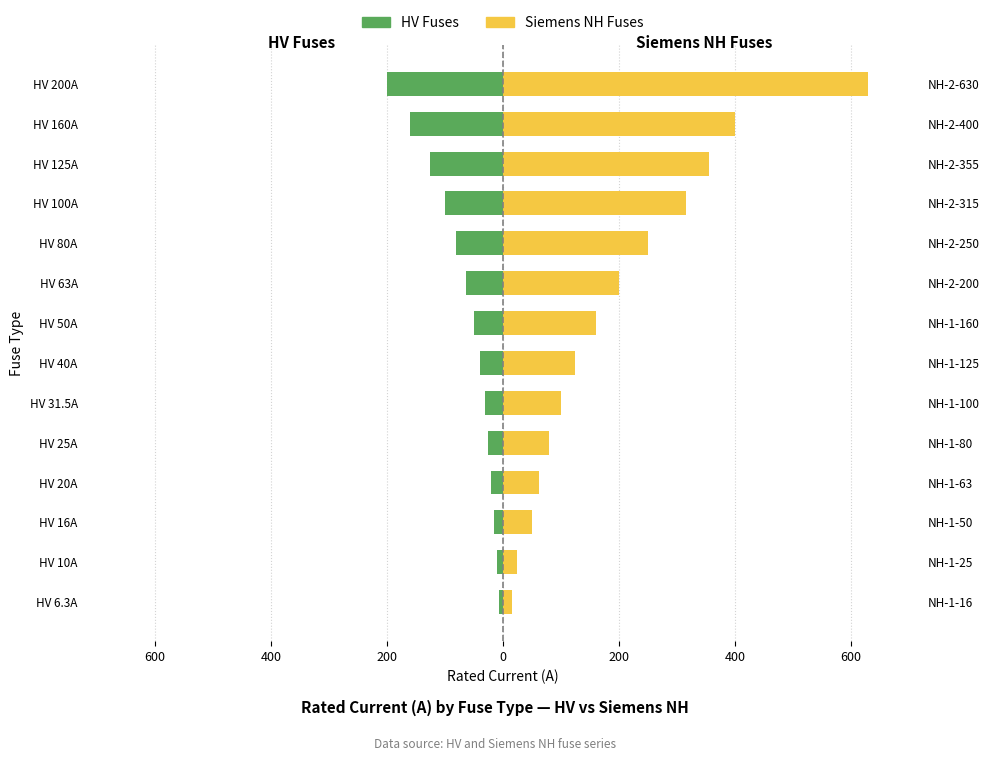

Count the number of data series in this chart.

2